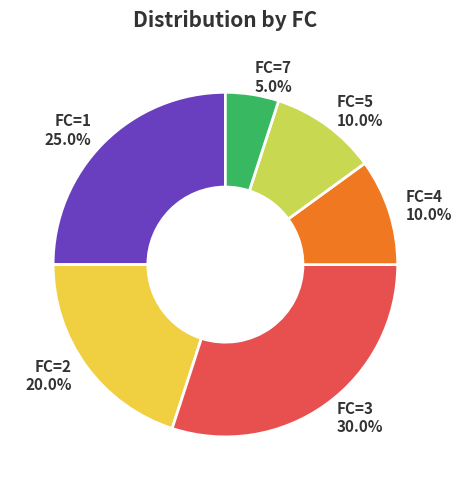

Approximately how many times larger is the value at FC=2 compared to FC=1?

0.8